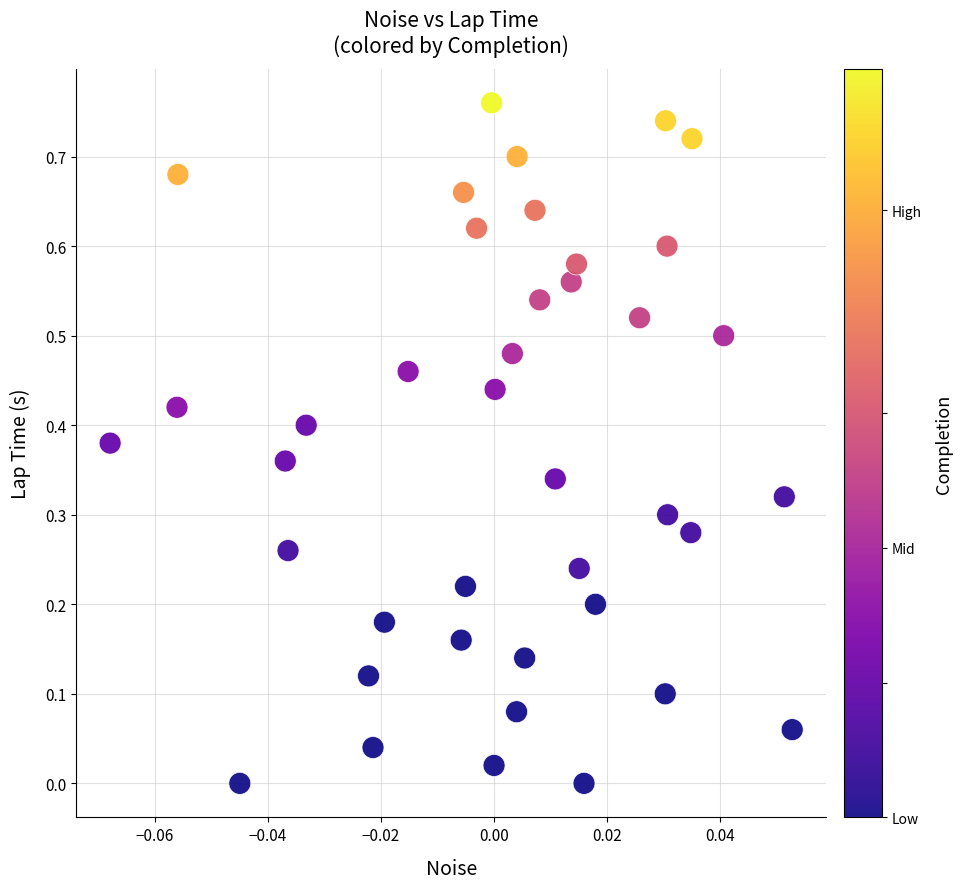

How many points are shown in the scatter plot?

40